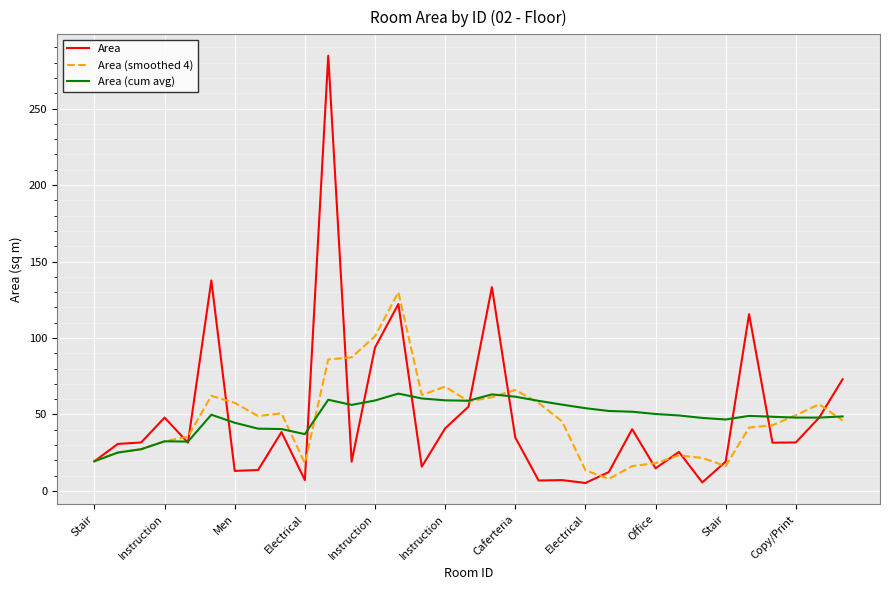

What is the minimum value for Area (cum avg)?

19.4